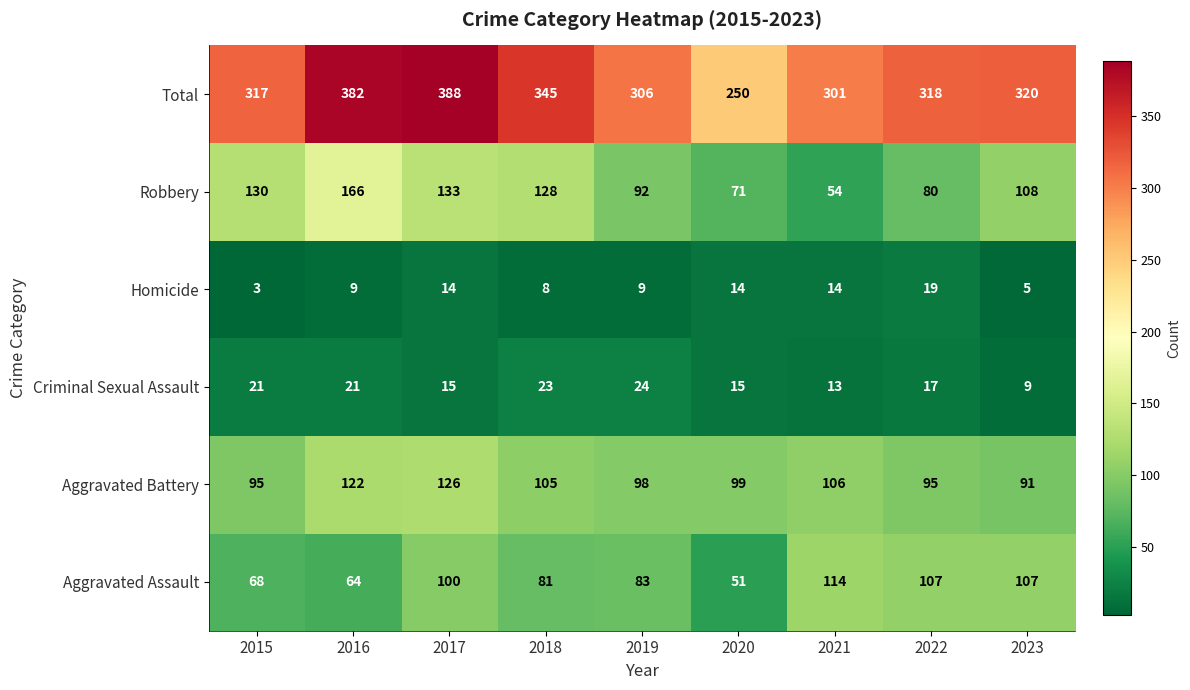

Count the number of data series in this chart.

6